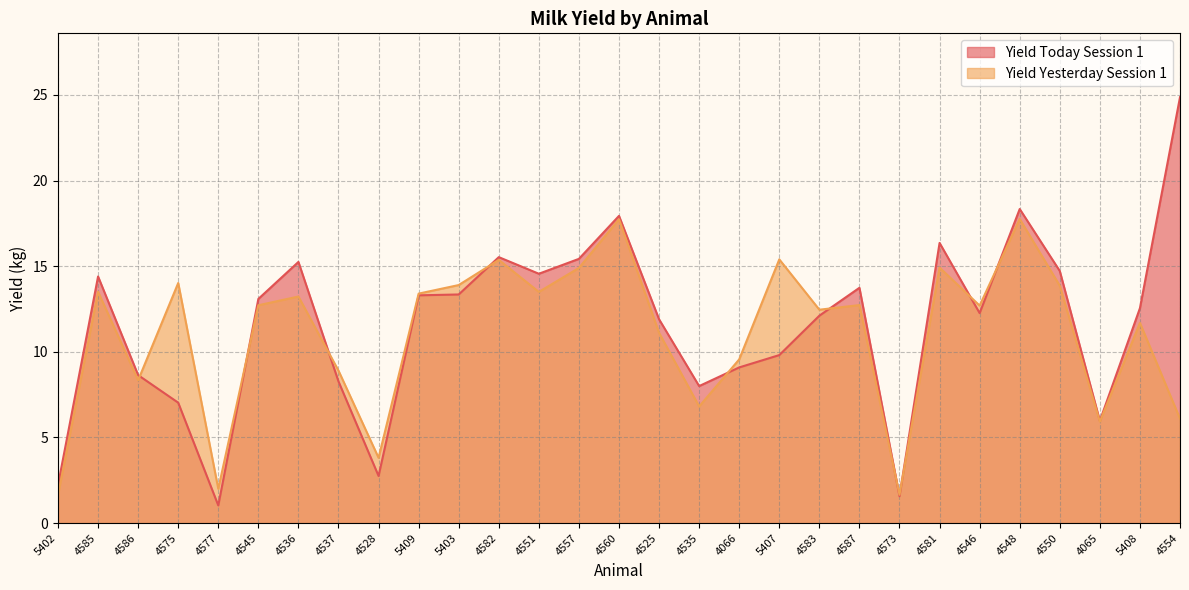

Which series ends up on top after the final intersection of Yield Yesterday Session 1 and Yield Today Session 1?

Yield Today Session 1